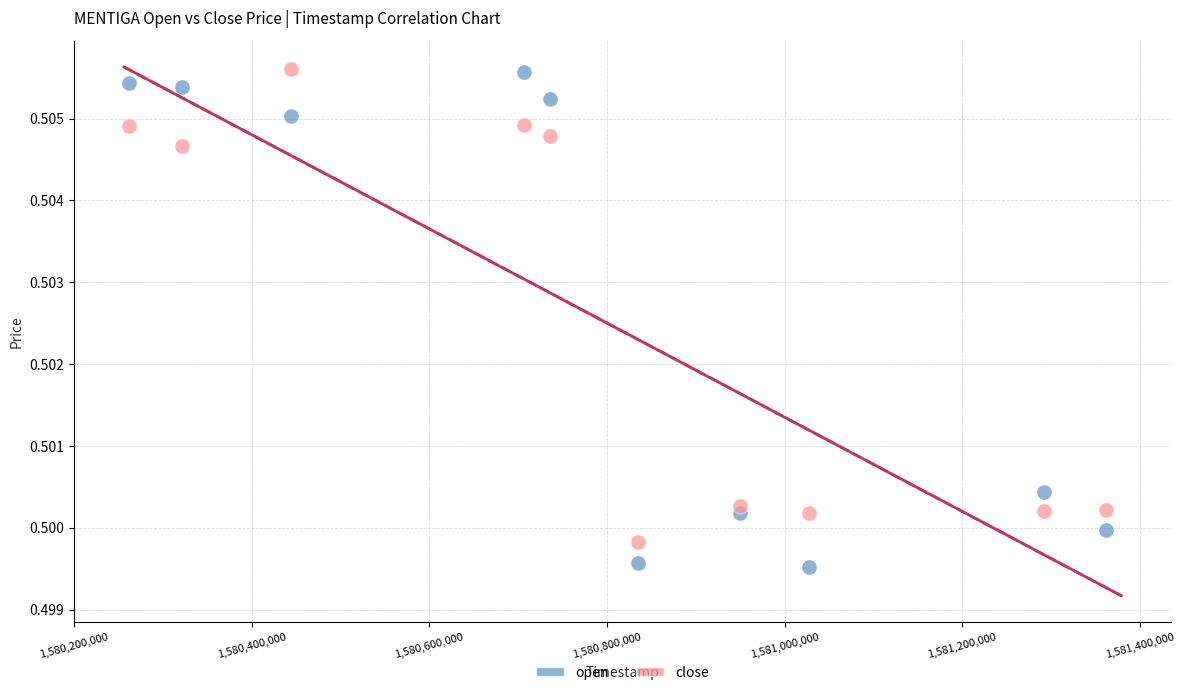

Which series reaches the minimum Y coordinate?

open